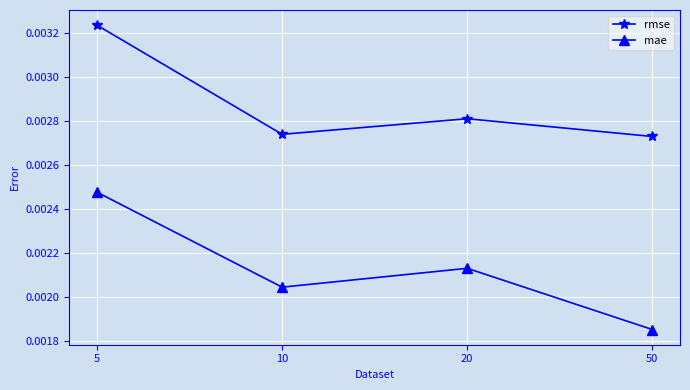

Which label corresponds to the largest value in the chart?

5